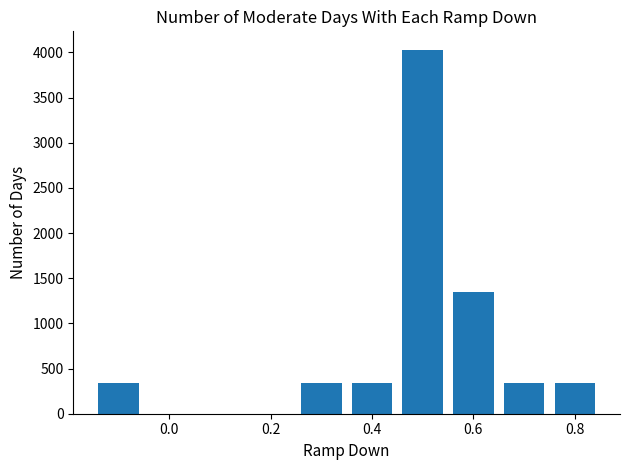

What is the maximum value shown in the chart?

4032